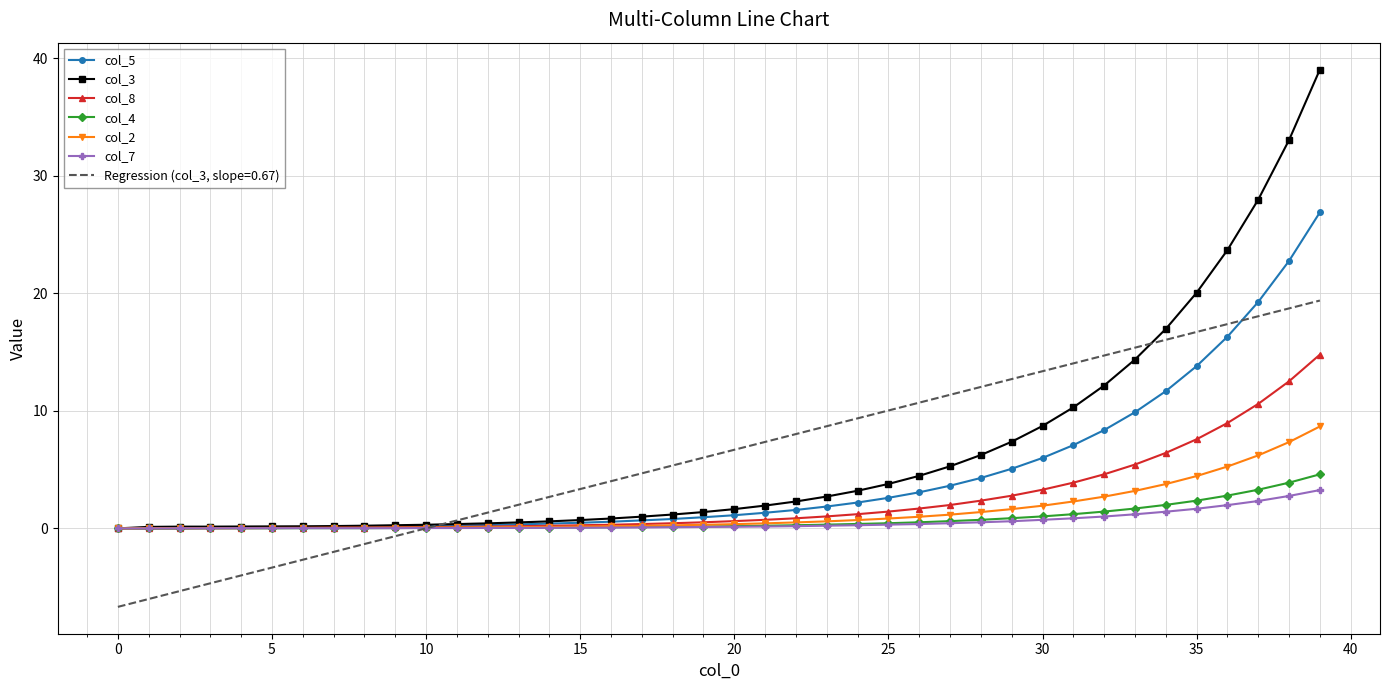

What is the maximum value shown in the chart?

39.0